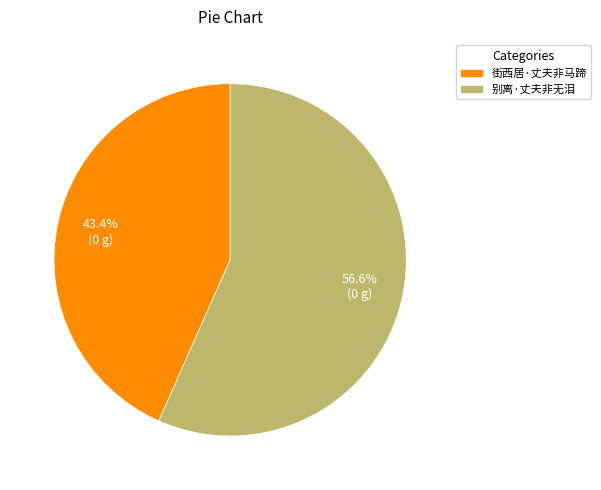

How many segments does this pie chart have?

2